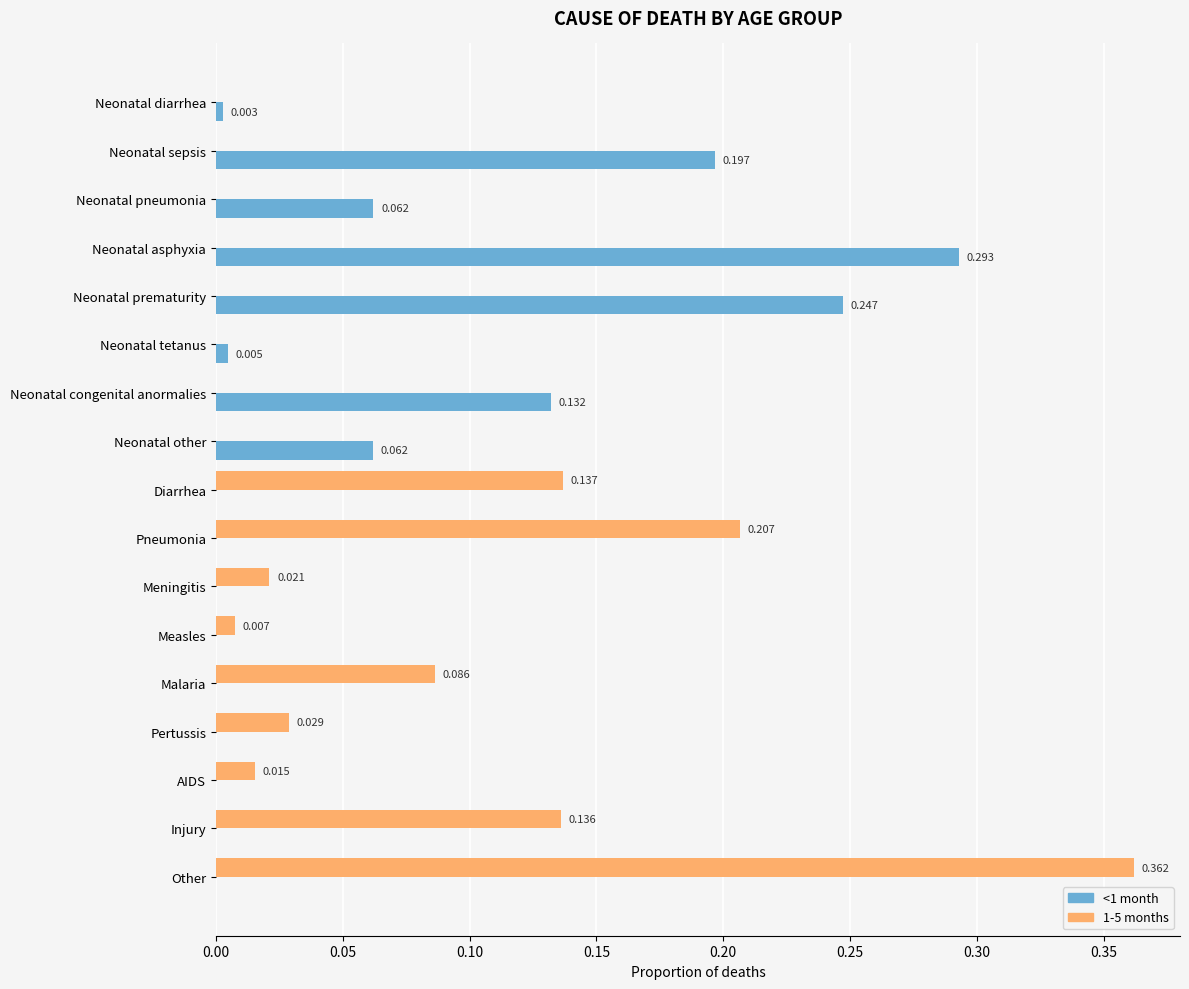

Is the value of 1-5 months at Malaria greater than the value of <1 month at Neonatal prematurity?

No